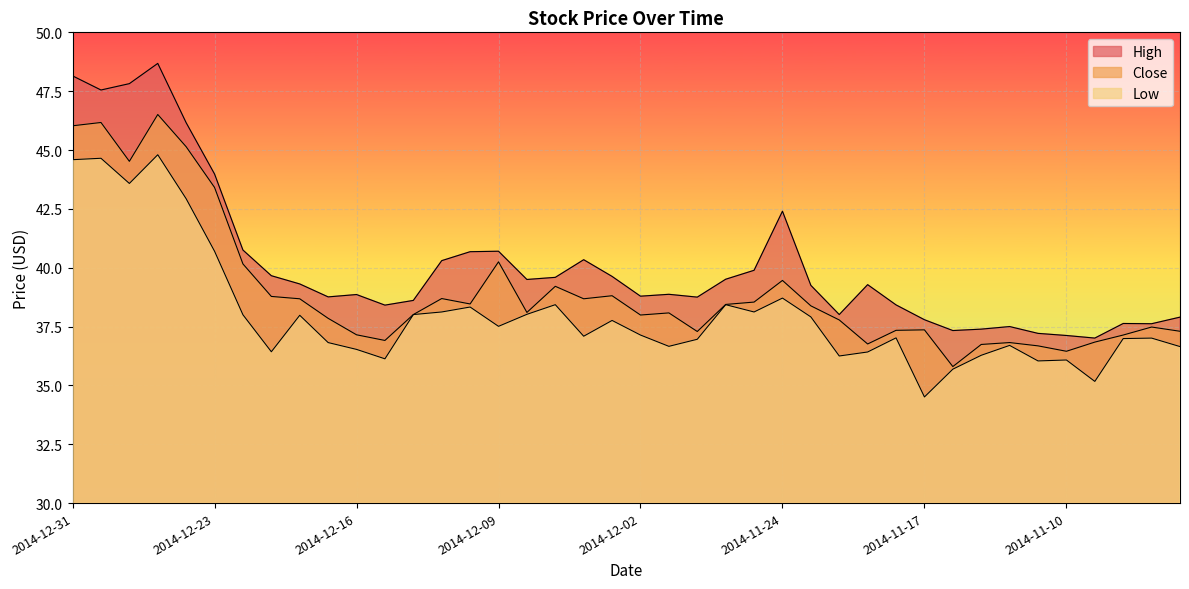

What is the average value of the Low series?

38.0